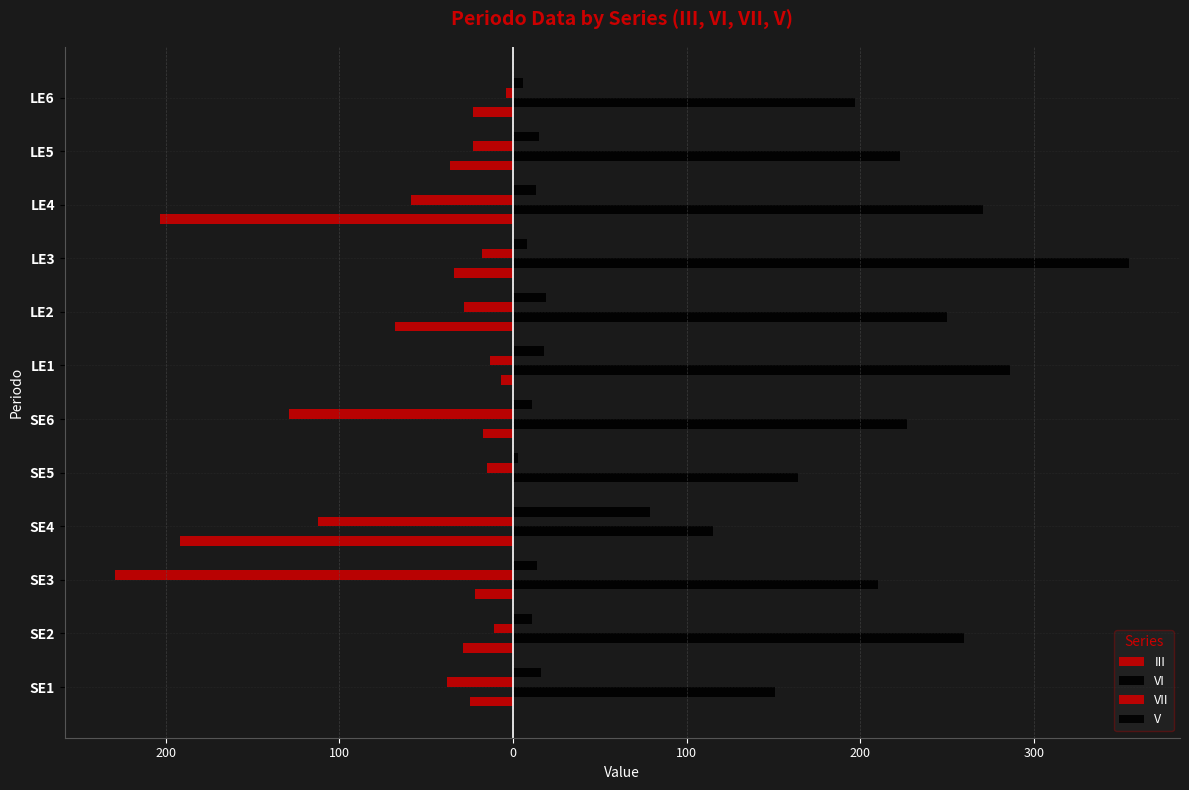

What is the difference between the maximum and minimum values in the V series?

76